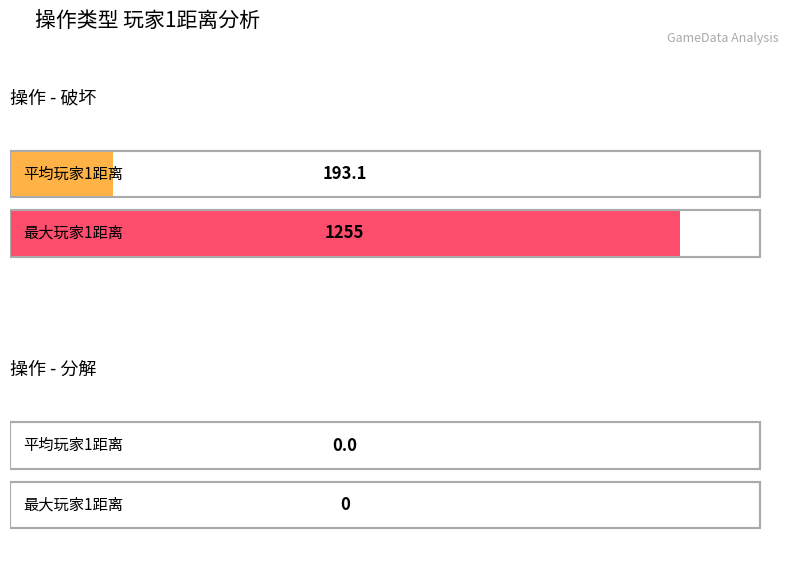

How many distinct data groups are displayed?

2